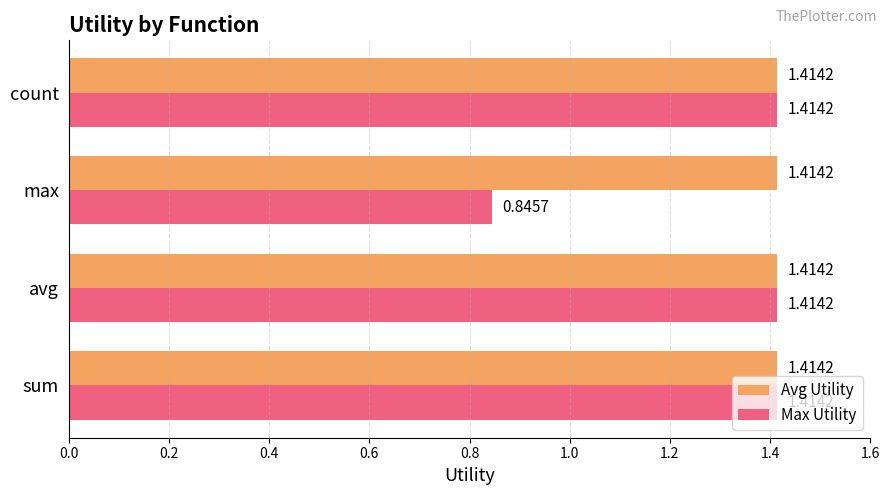

Which series has the widest spread of values?

Max Utility